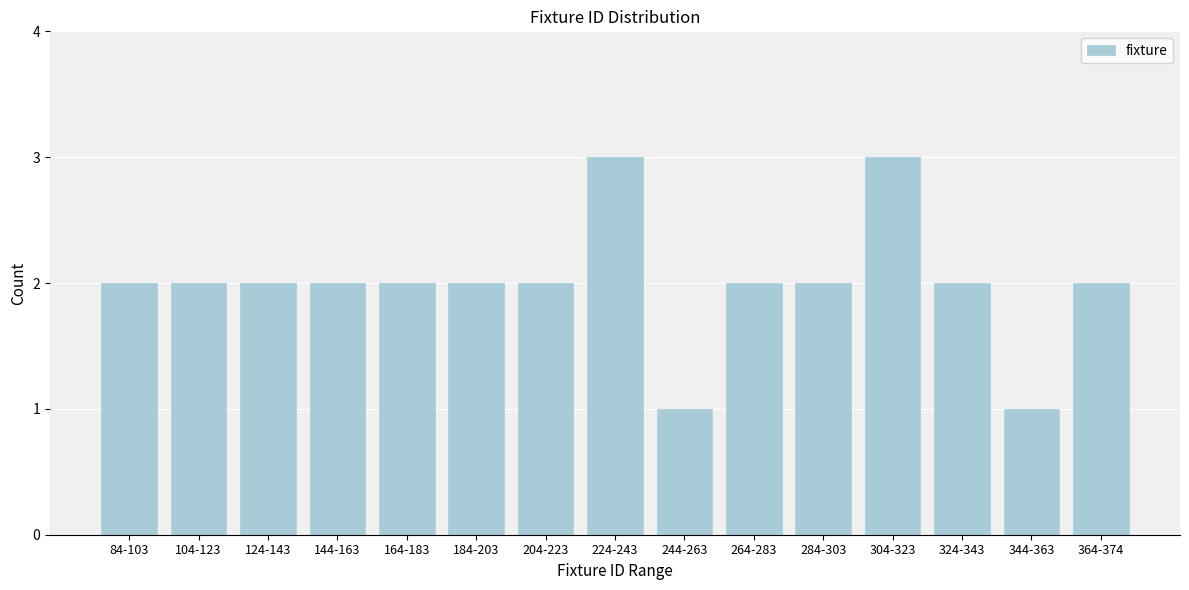

Reading left to right, what are all the values shown in this chart?

84-103=2	104-123=2	124-143=2	144-163=2	164-183=2	184-203=2	204-223=2	224-243=3	244-263=1	264-283=2	284-303=2	304-323=3	324-343=2	344-363=1	364-374=2